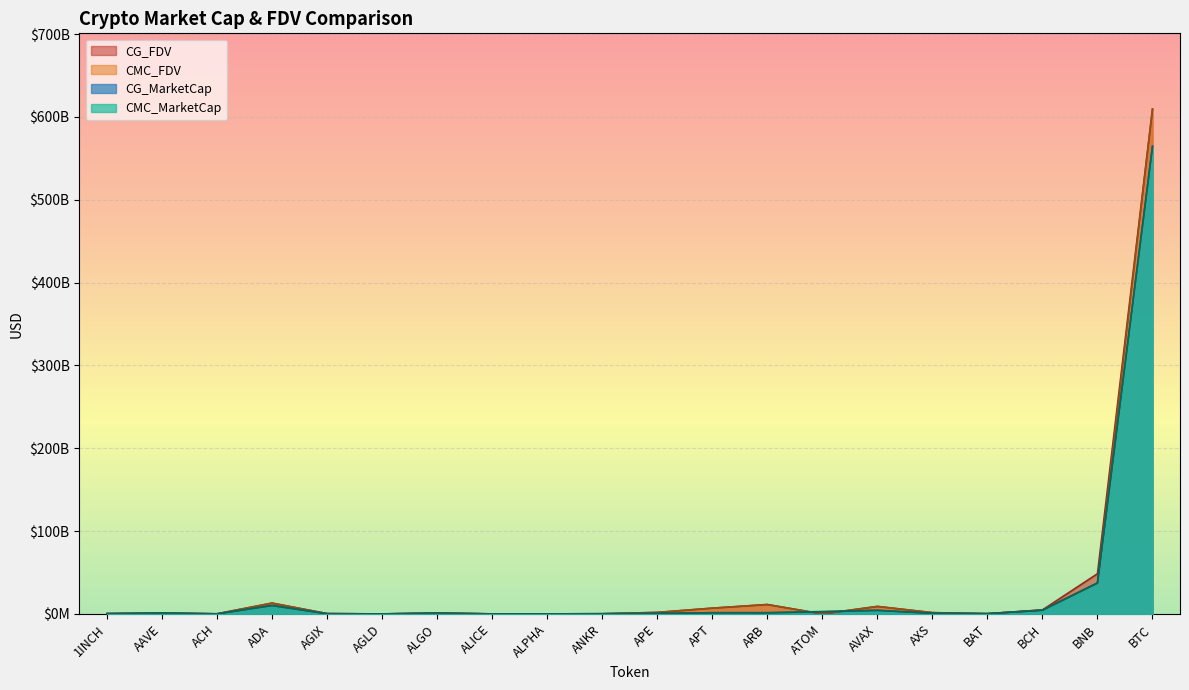

At how many categories does at least one series exceed 291557974239?

1